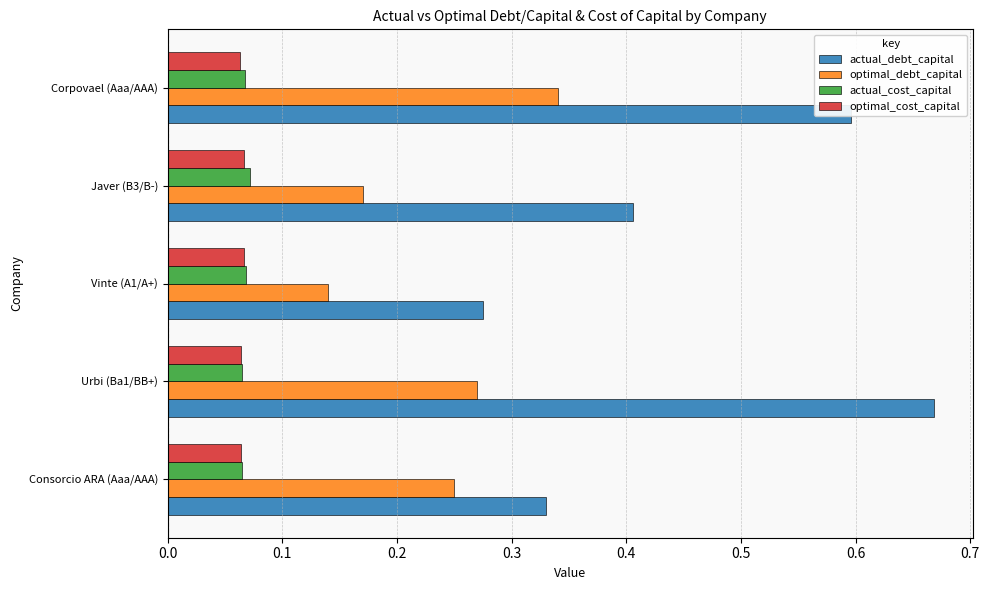

What is the sum of all optimal_debt_capital values?

1.2